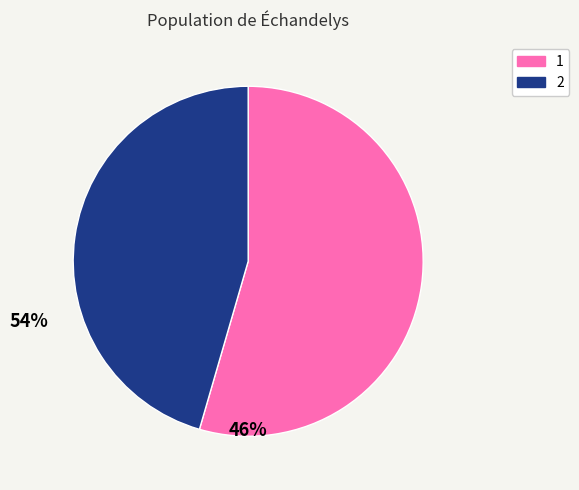

Is there any slice that represents more than half of the pie?

Yes